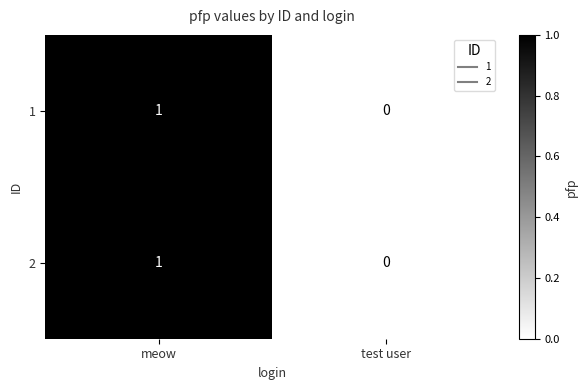

Which category has the lowest value in the 1 series?

test user